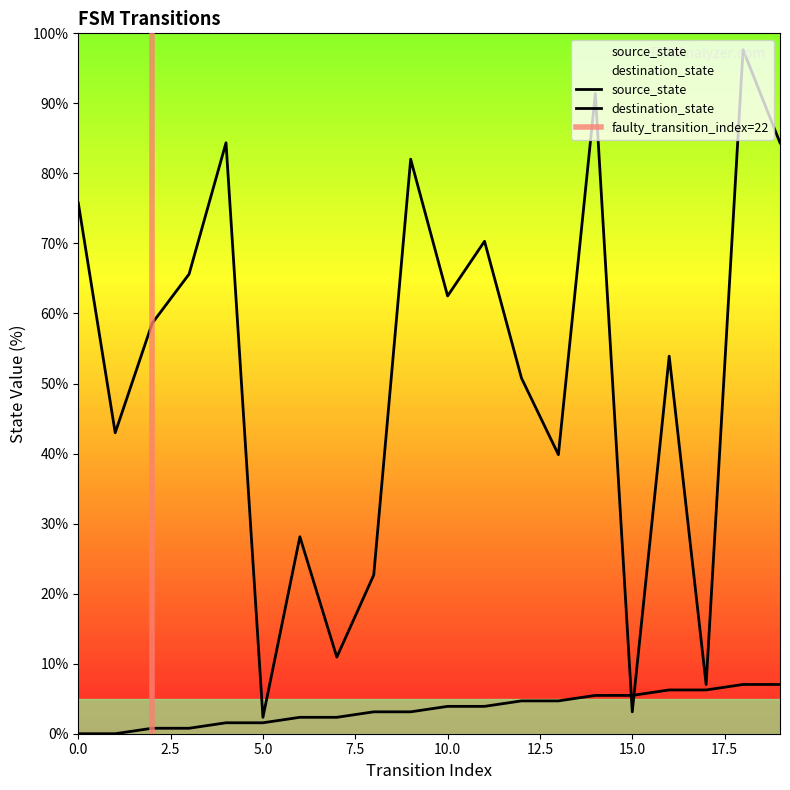

Between 2 and 7, which series saw the biggest shift?

destination_state